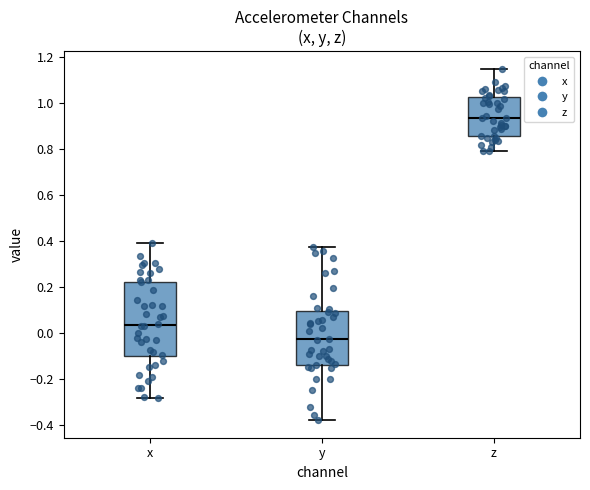

Which box has the lowest median line?

y